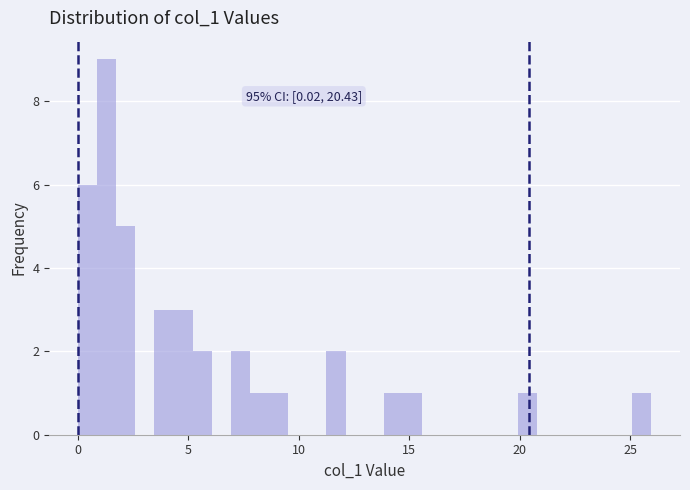

Around what value on the x-axis is the tallest bar? Give the approximate position of its centre, as read against the axis.

1.5